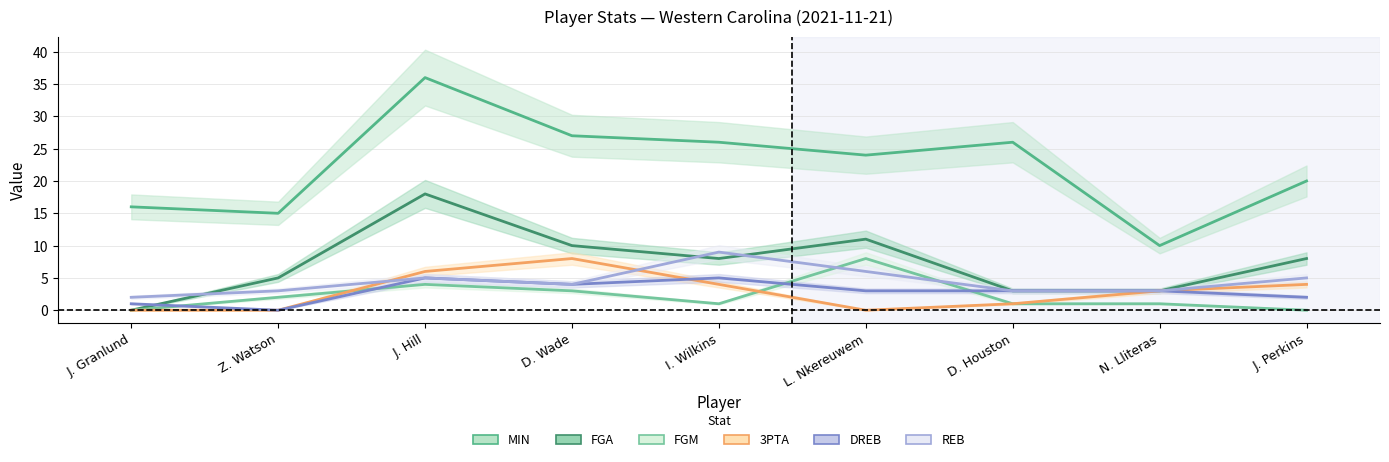

At which category is the sum across all series the highest?

J. Hill